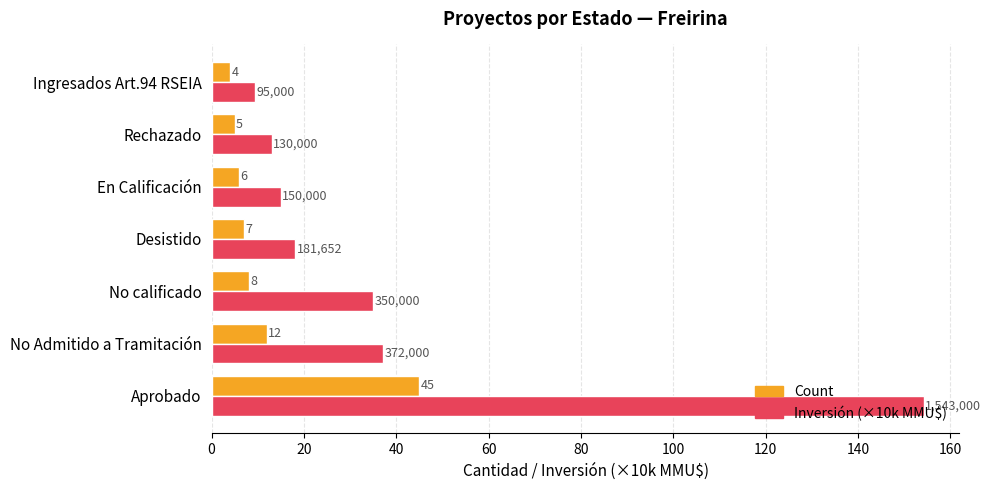

What is the difference between the highest and lowest values at Rechazado?

8.0